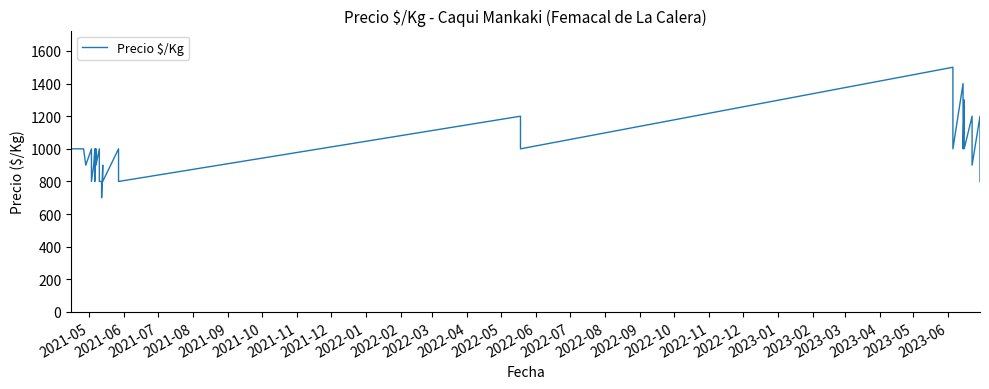

What is the difference between the maximum and second lowest values?

700